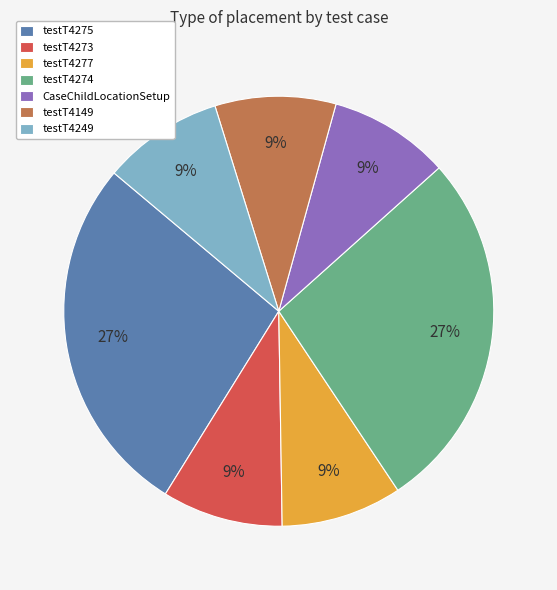

To the nearest percent, what is the difference between the largest and smallest slice percentages?

18%